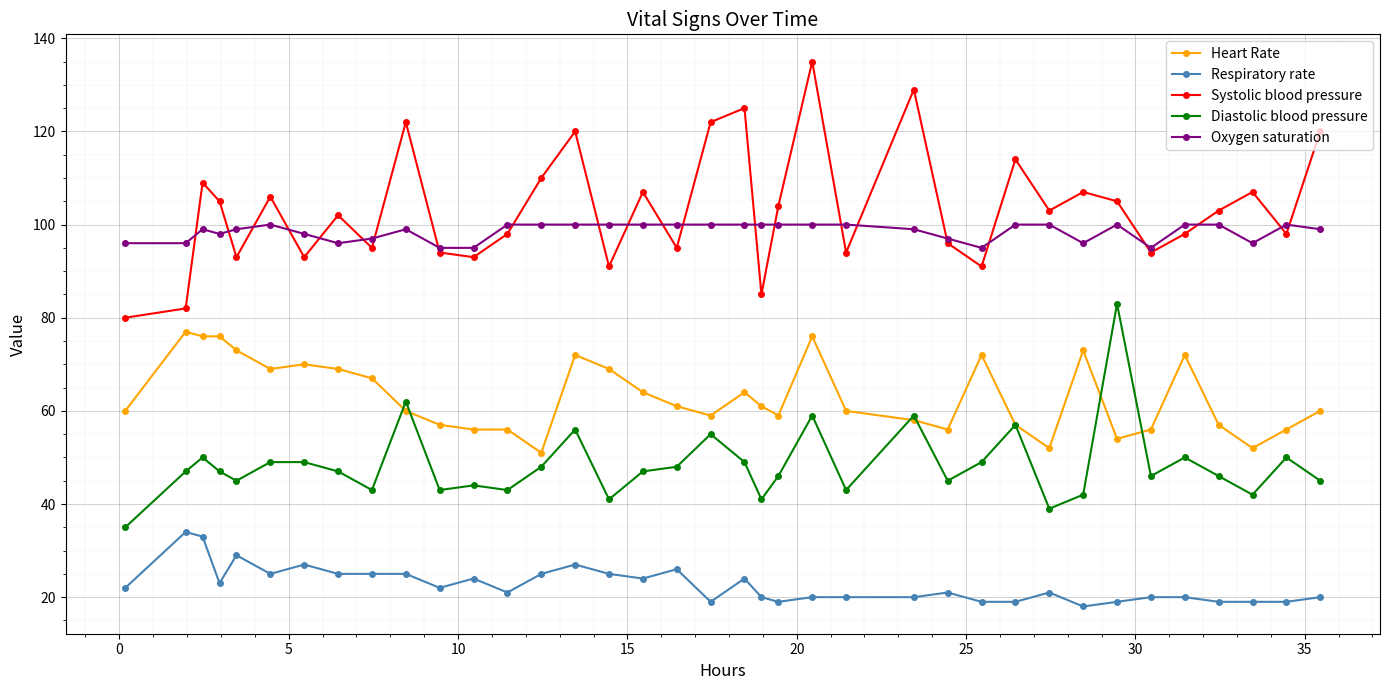

What is the value of the Respiratory rate point at the 12th from the left?

24